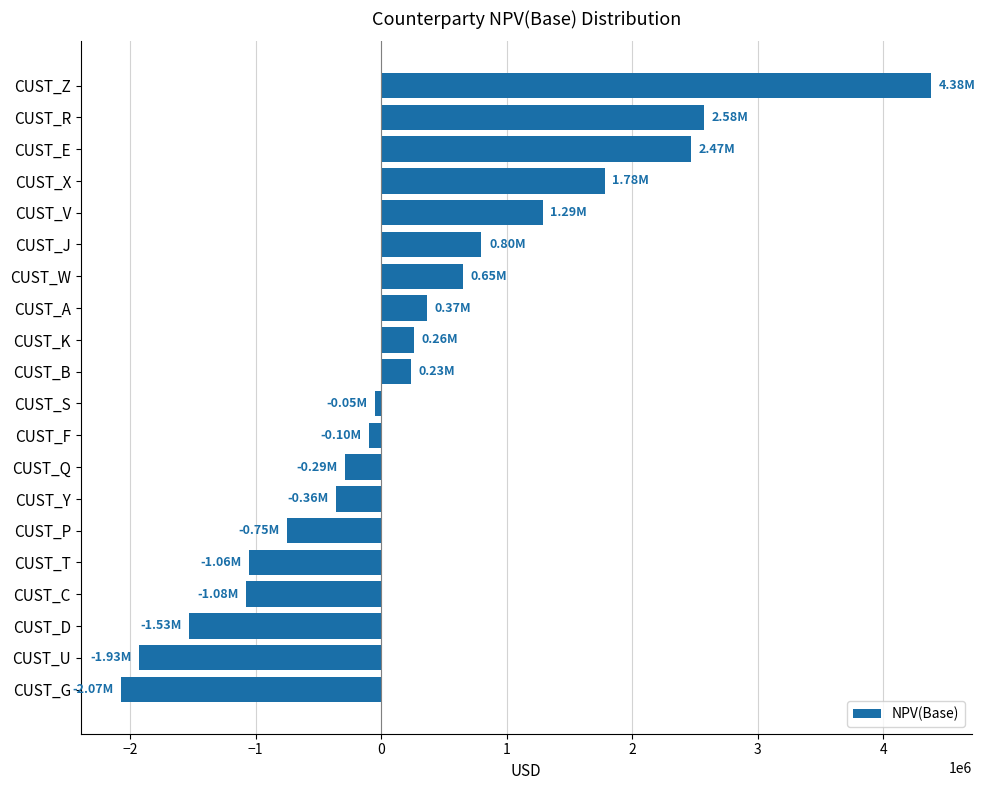

At which category does the chart reach its peak across all series?

CUST_Z